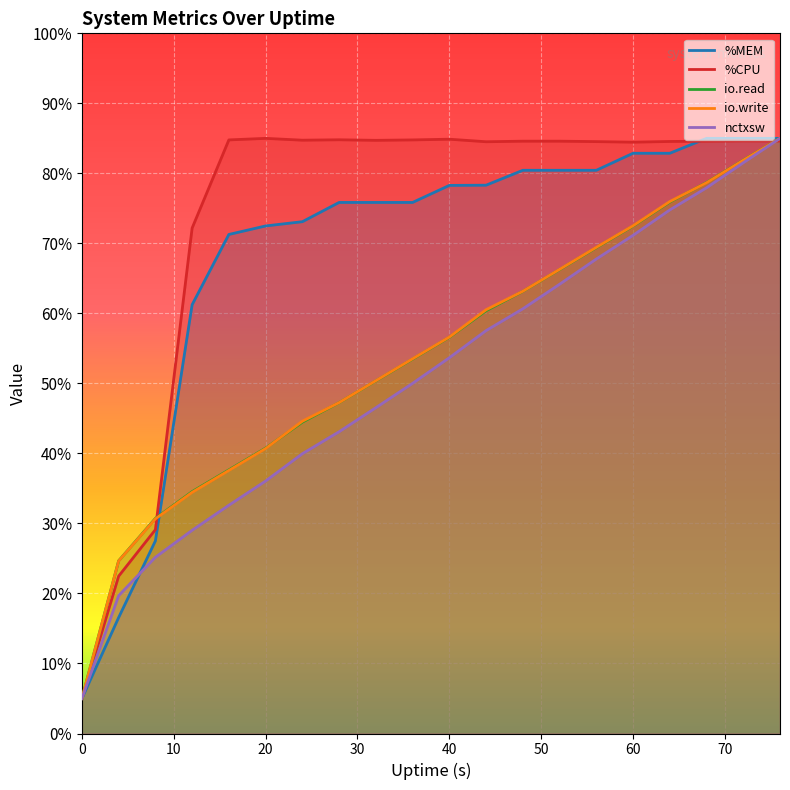

What is the value of the io.write point at the 17th from the left?

76.0